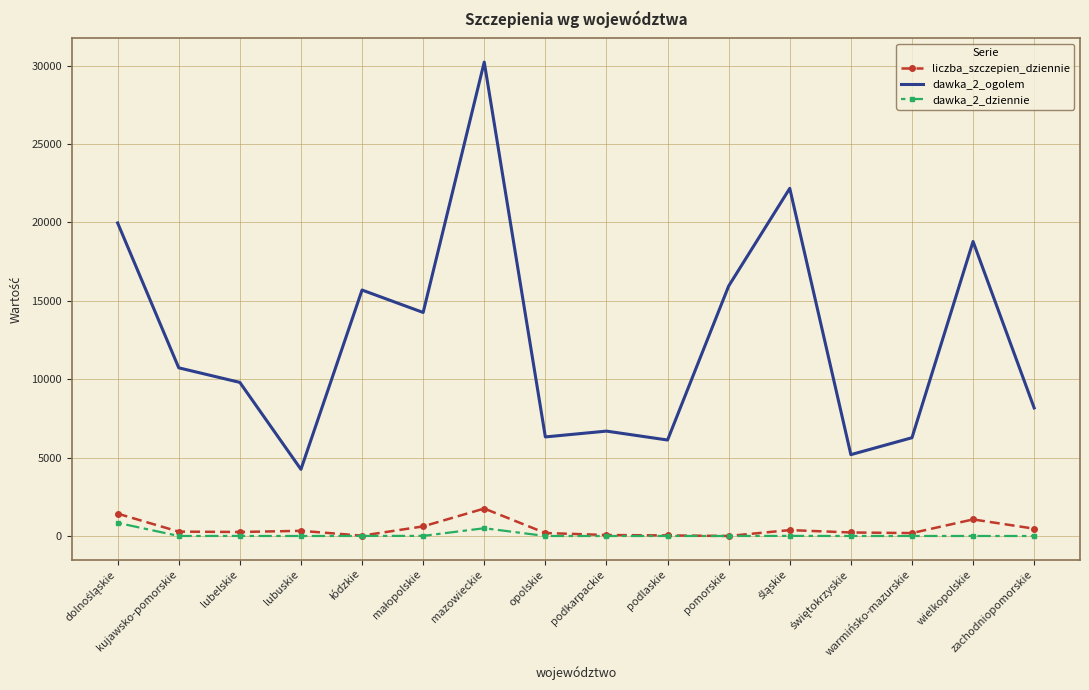

What is the greatest value displayed?

30222